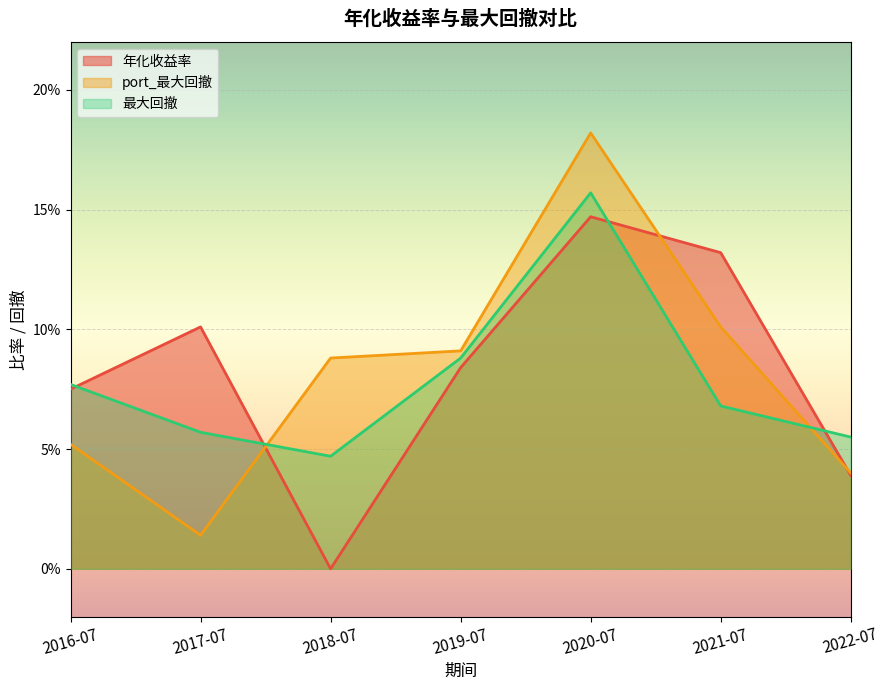

What are all the series names shown in the legend?

年化收益率, port_最大回撤, 最大回撤